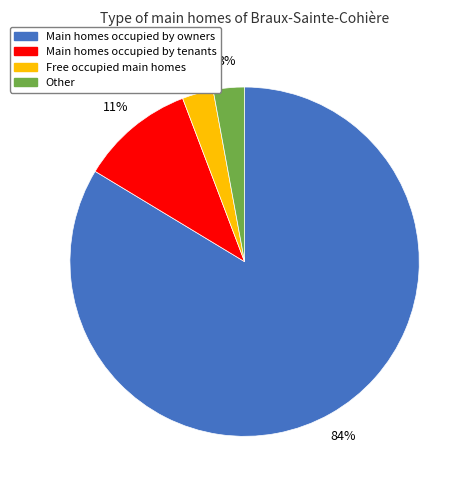

To the nearest percent, what is the average slice percentage?

25%